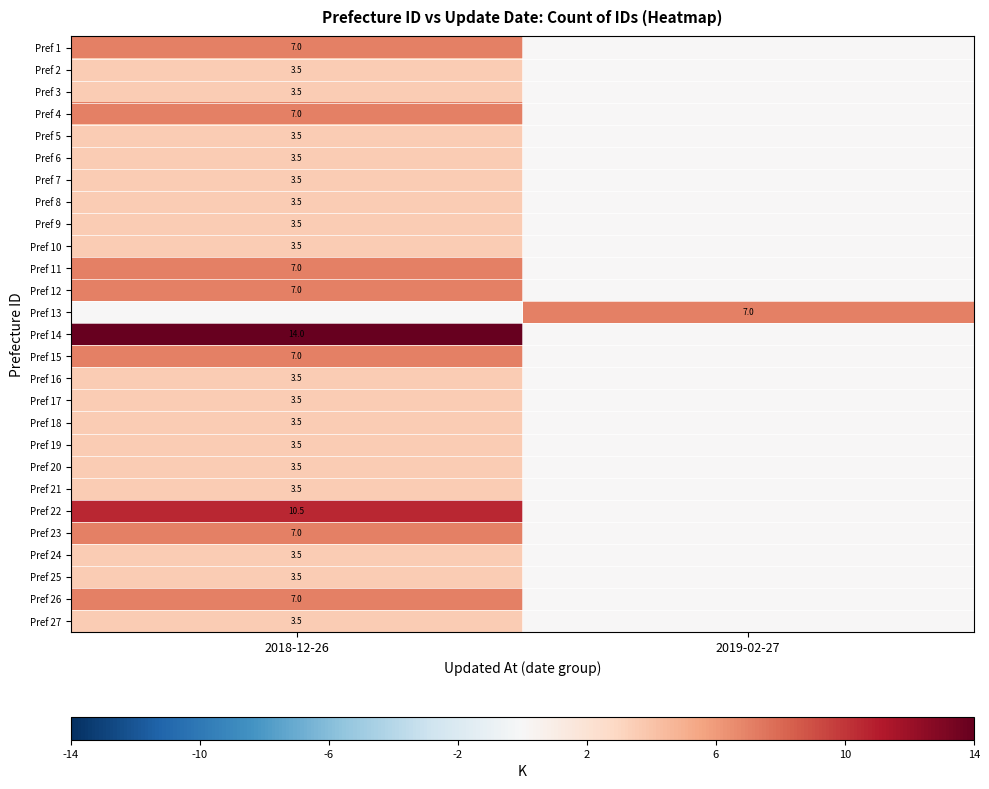

What is the spread (max minus min) of values at 2018-12-26?

14.0